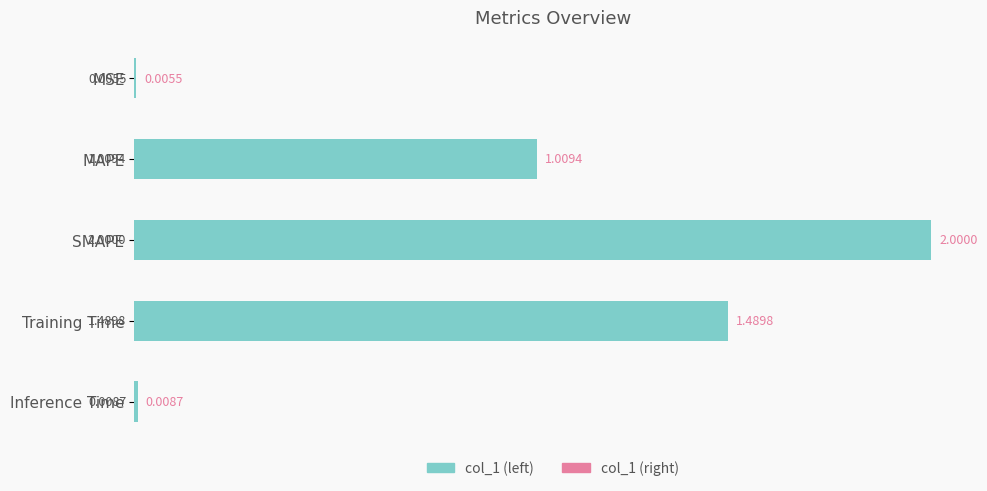

How many series are shown in this chart?

1